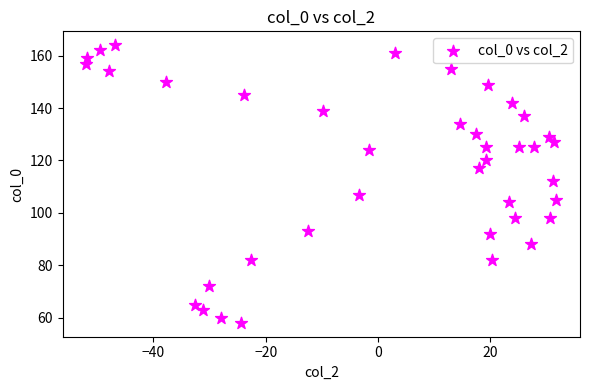

What is the range of Y values (max minus min)?

106